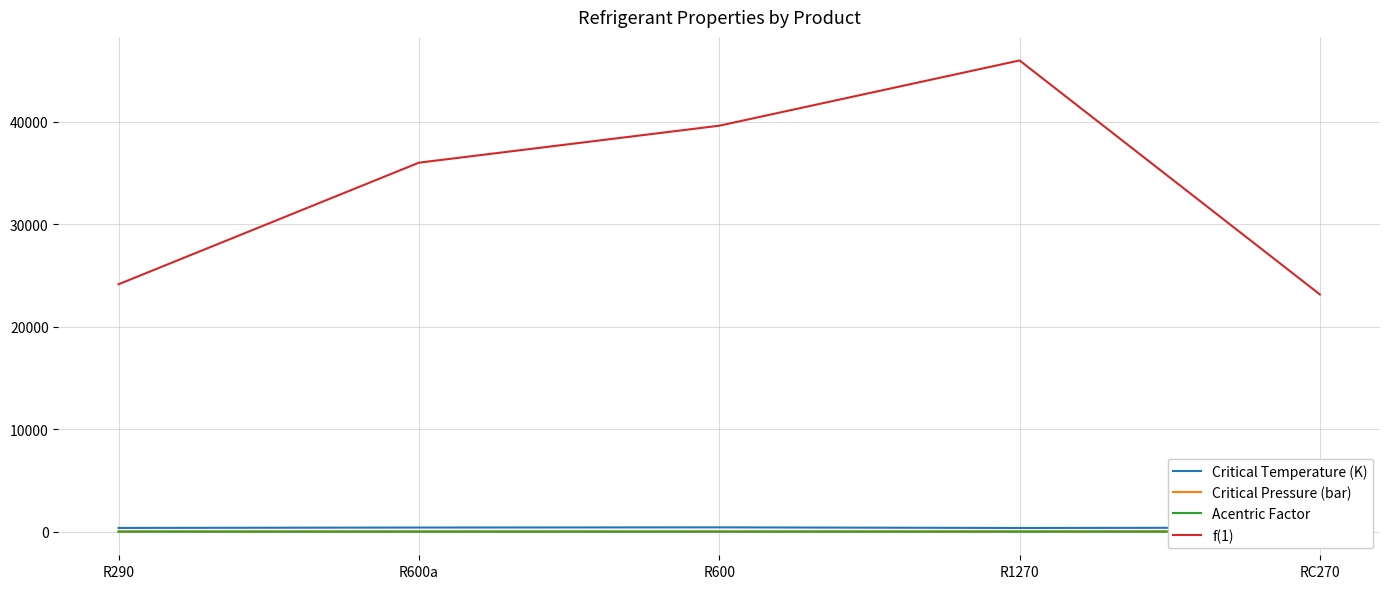

What is the highest value of the f(1) series?

45969.0